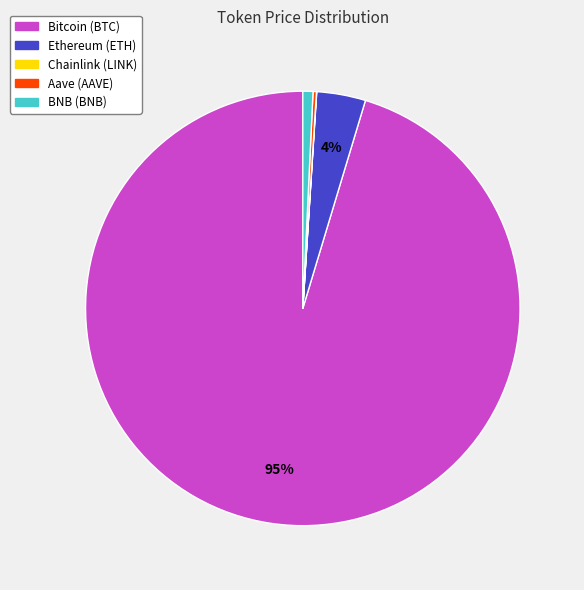

Which has a higher value, Ethereum (ETH) or BNB (BNB)?

Ethereum (ETH)